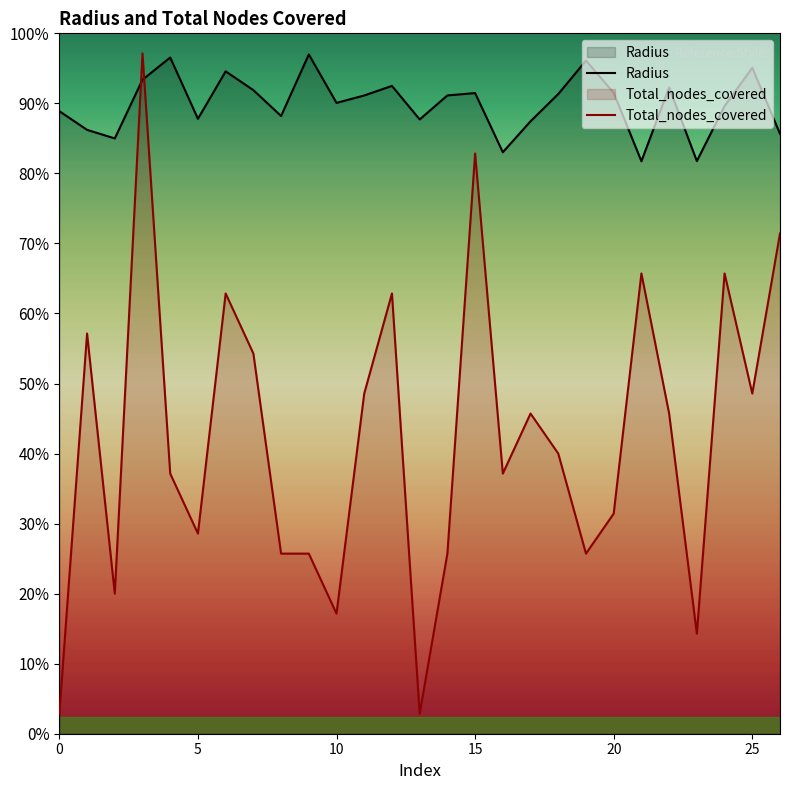

What is the sum of all Radius values?

5101.0